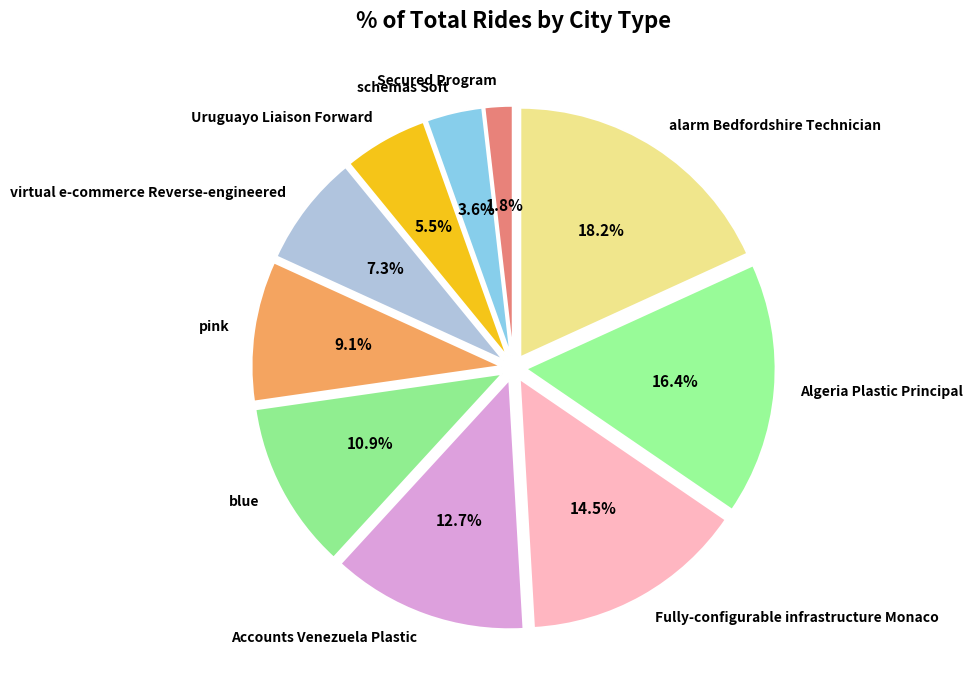

What percentage is the Accounts Venezuela Plastic slice, to the nearest percent?

13%